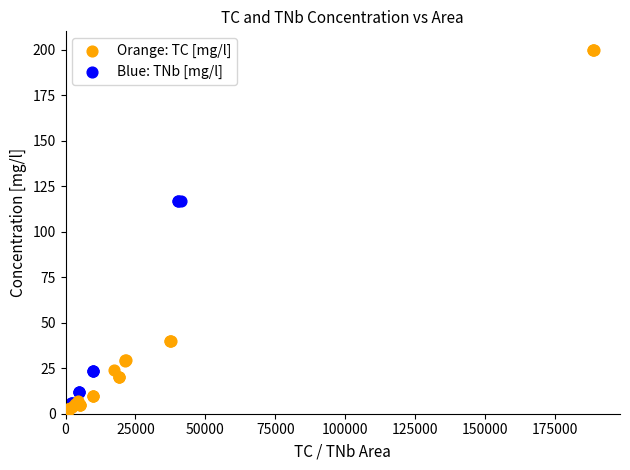

Which series reaches the maximum Y coordinate?

Orange: TC [mg/l]